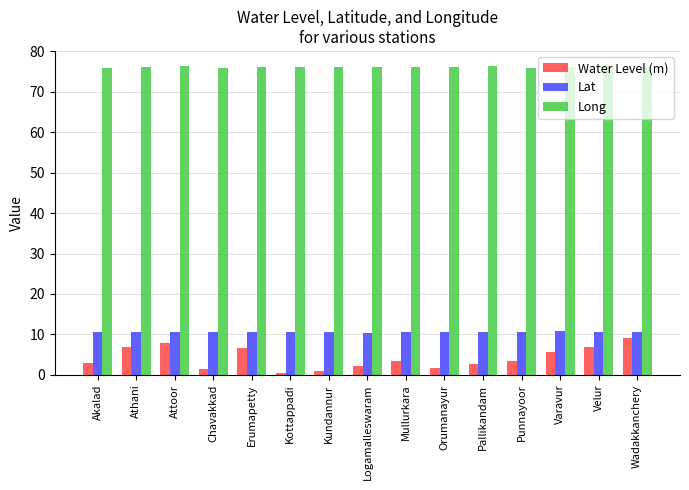

How many categories are shown in the chart?

15